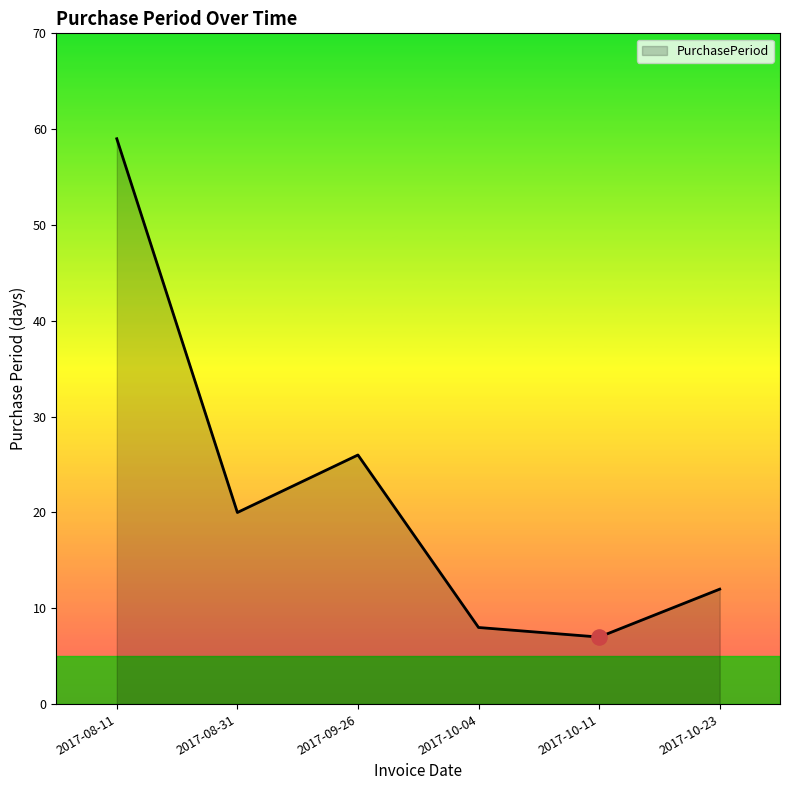

What is the change in value from 2017-08-31 to 2017-10-23?

-8